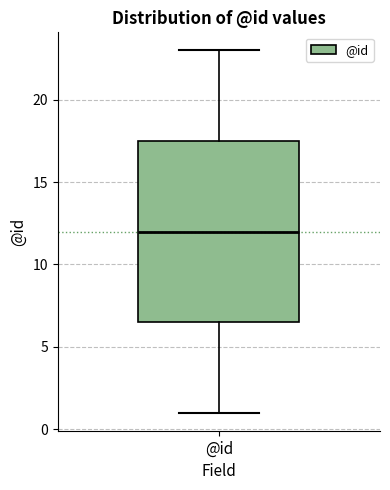

Read this box plot against the y-axis: the position of the median line, the range covered by the box, and the ends of both whiskers. The values are not printed on the chart, so give them approximately, as read against the axis.

median 12.0, box 6.5 to 17.5, whiskers 1.0 to 23.0